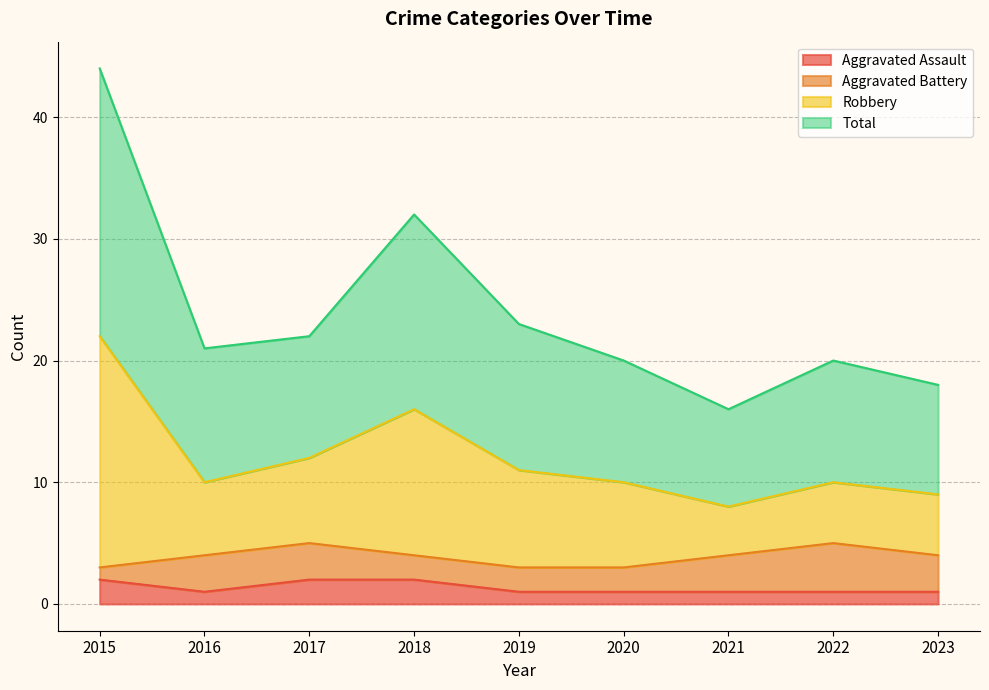

What are all the series names shown in the legend?

Aggravated Assault, Aggravated Battery, Robbery, Total